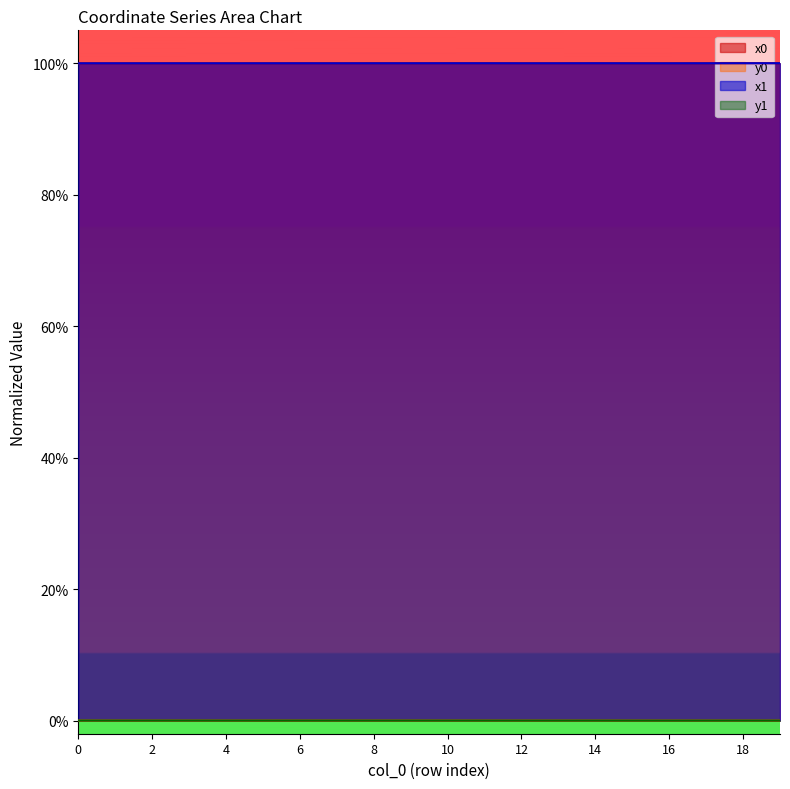

True or false: x0 and x1 cross at least once.

True